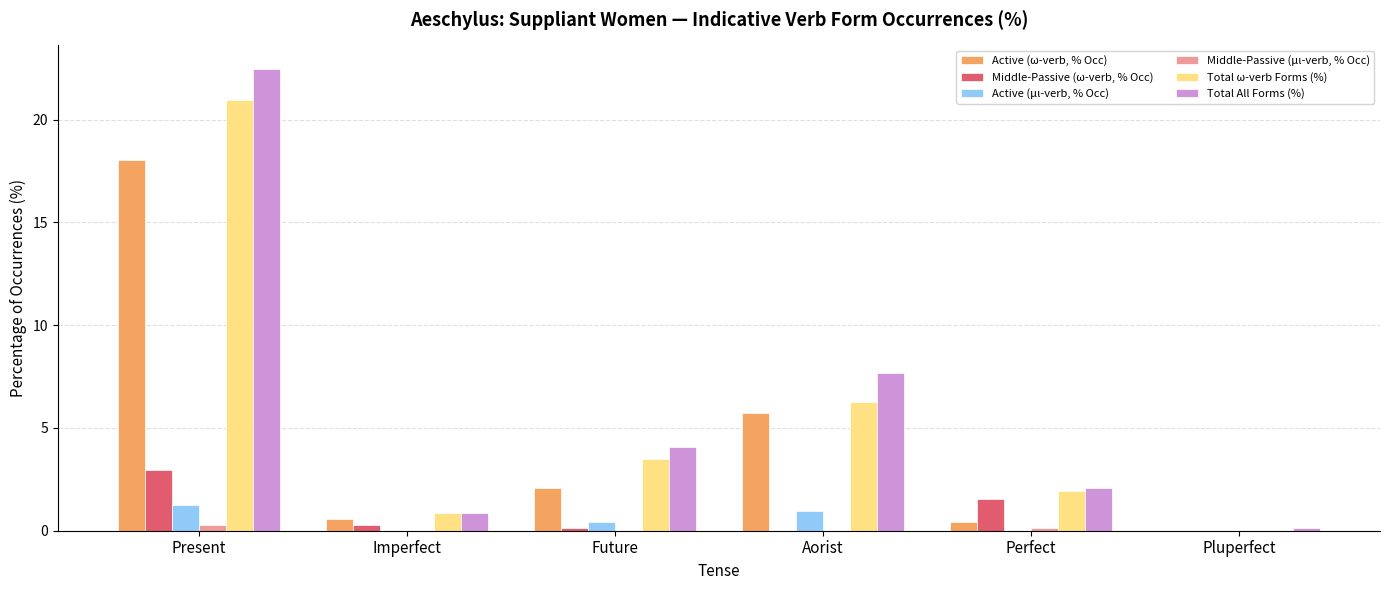

What are all the series names shown in the legend?

Active (ω-verb, % Occ), Middle-Passive (ω-verb, % Occ), Active (μι-verb, % Occ), Middle-Passive (μι-verb, % Occ), Total ω-verb Forms (%), Total All Forms (%)